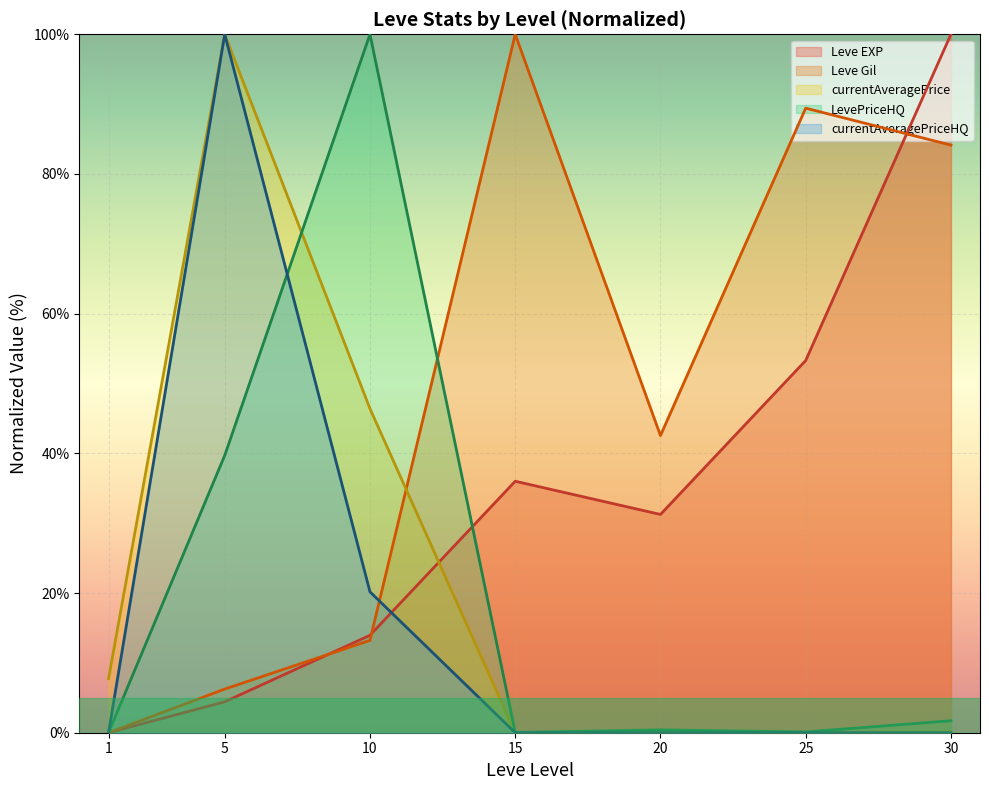

The Leve Gil series shows 13.2 at 10. True or false?

True